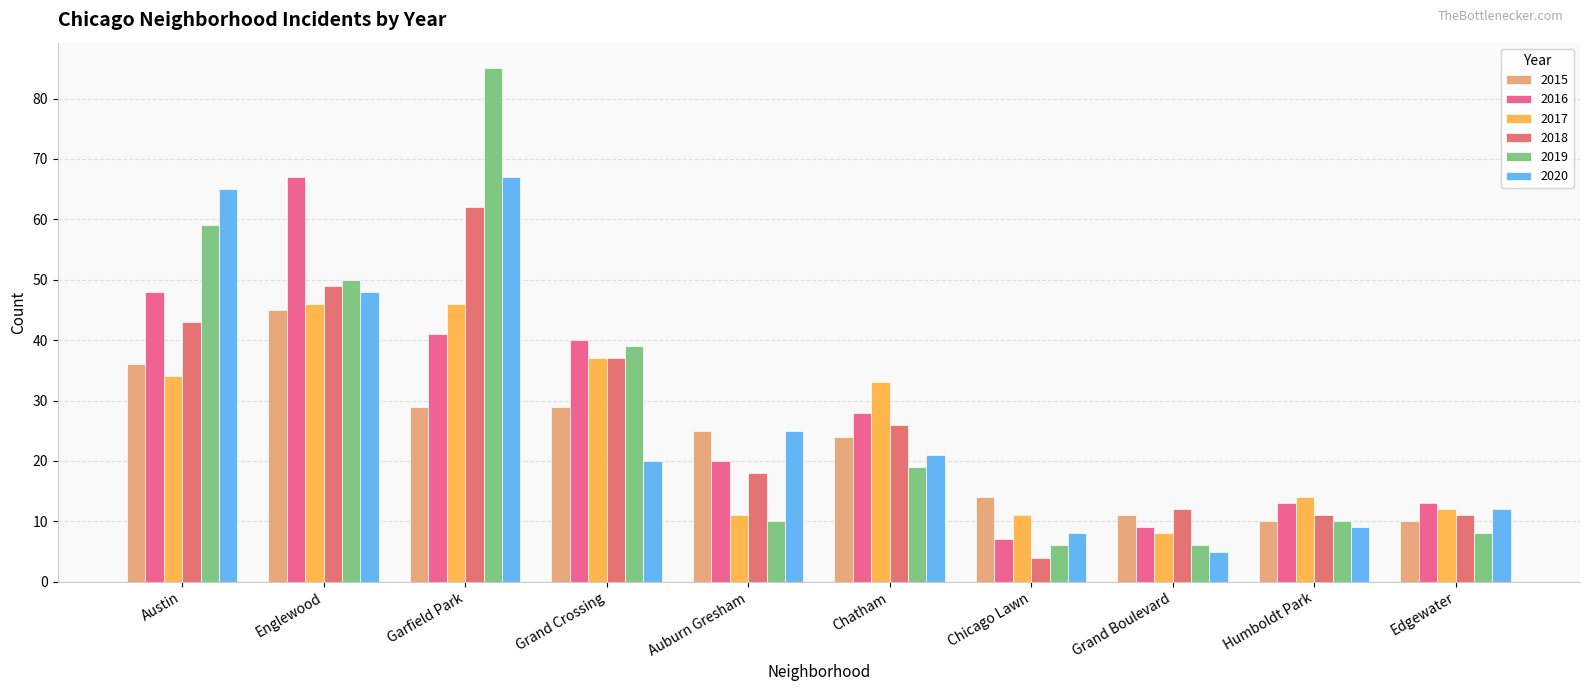

Which category has the highest value across all series?

Garfield Park